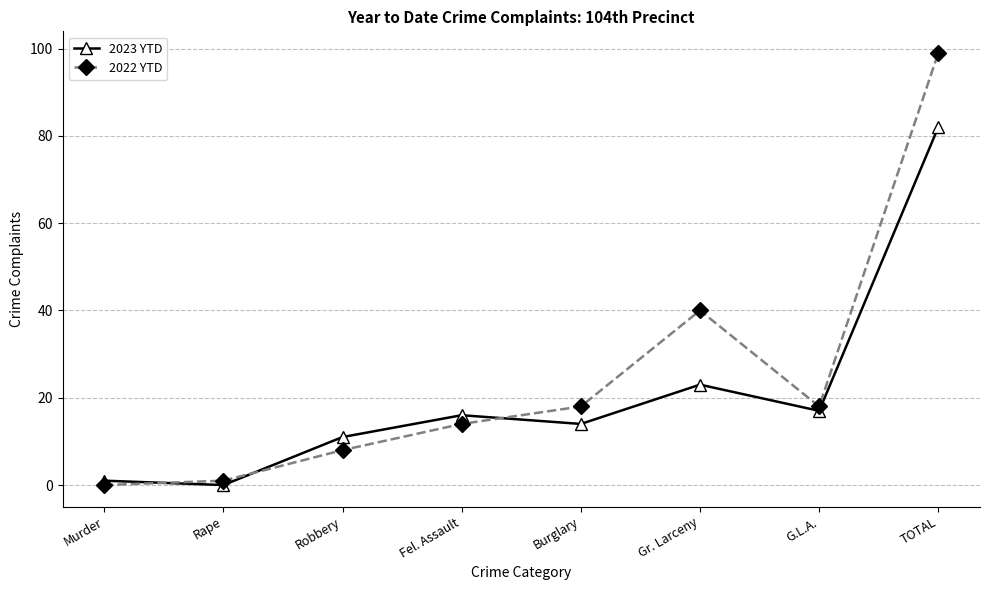

What position from the right is TOTAL?

1